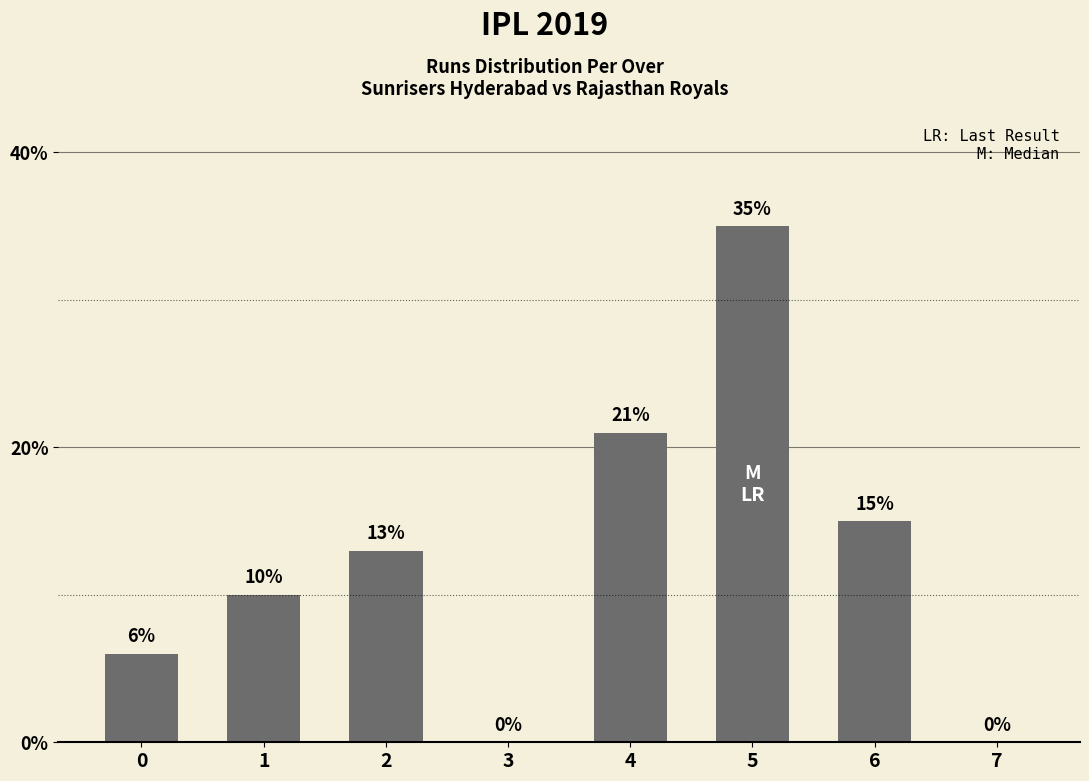

Are the bars horizontal?

No